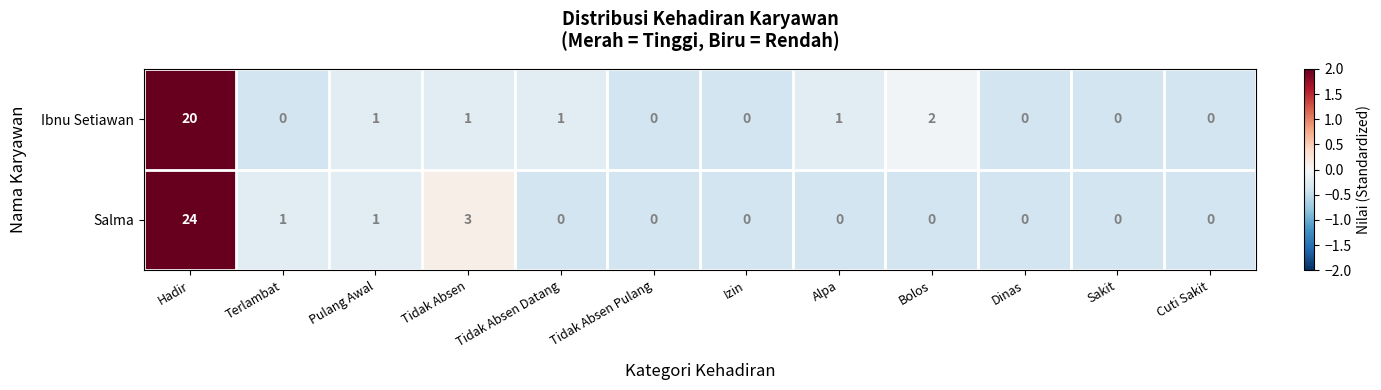

What is the difference between the maximum and minimum values in the Ibnu Setiawan series?

20